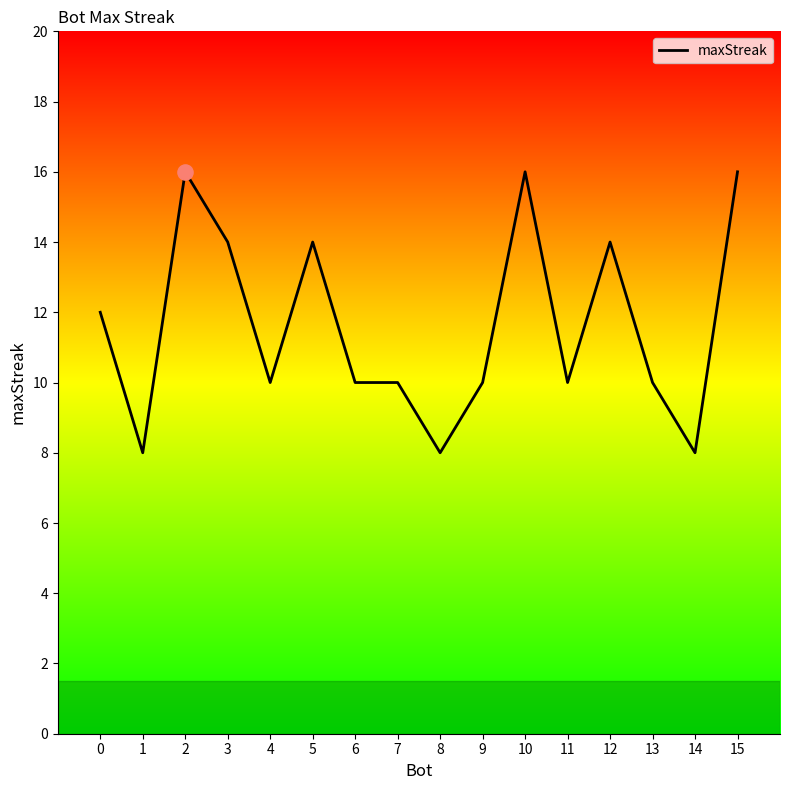

Which has a higher value, 10 or 14?

10